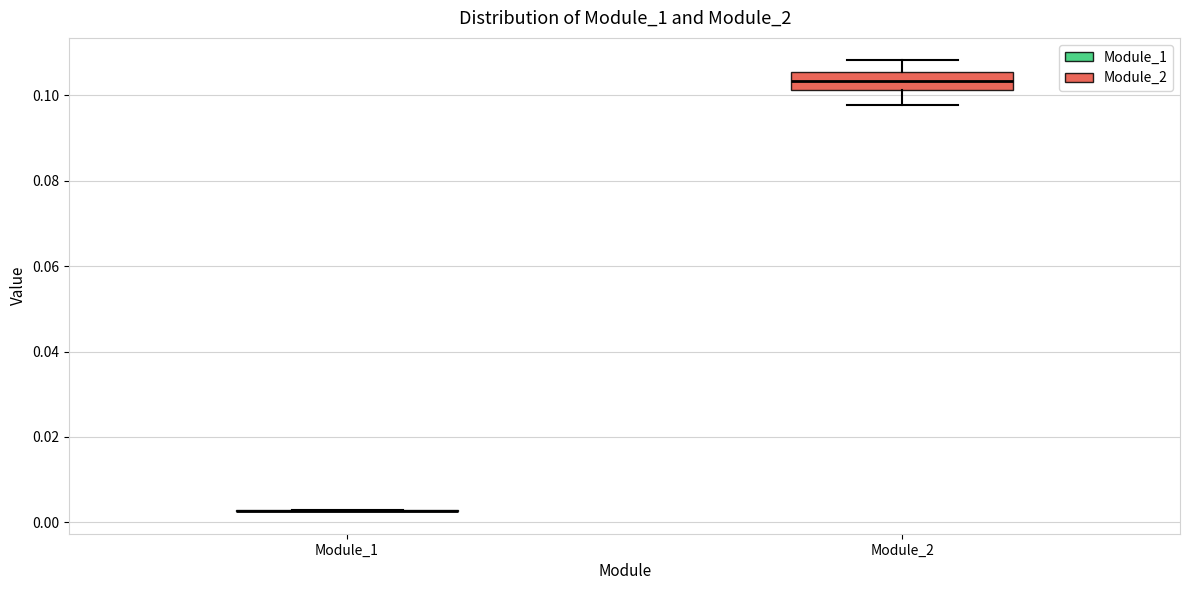

Reading left to right, transcribe this box plot: for each box, give where its median line is, the range the box spans, and where its two whiskers end, as read against the y-axis. The values are not printed on the chart, so give them approximately, as read against the axis.

Module_1: box collapsed to a line at 0.002, whiskers 0.002 to 0.002
Module_2: median 0.104, box 0.102 to 0.106, whiskers 0.098 to 0.108